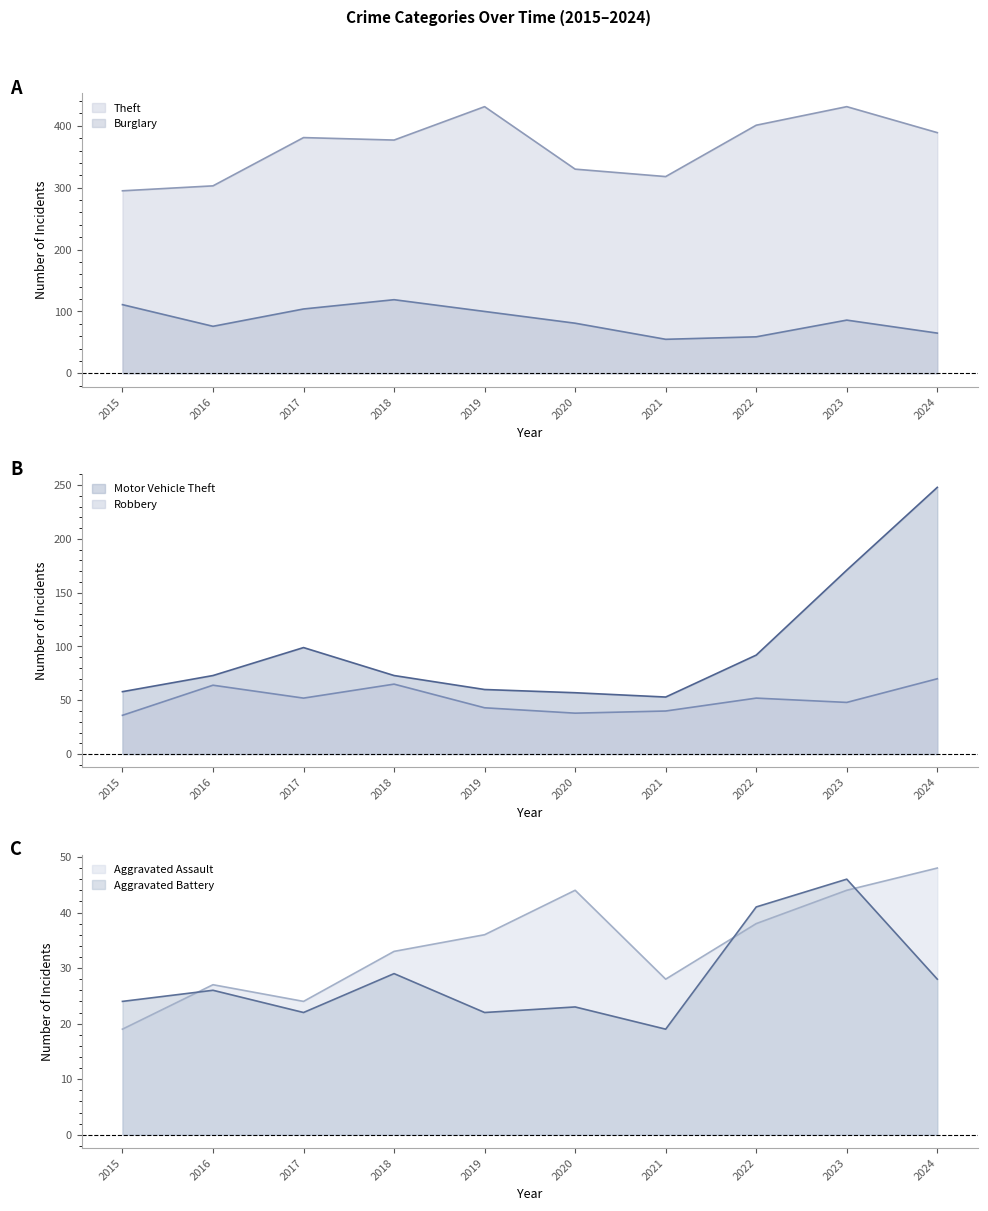

The Robbery series shows 36 at 2015. True or false?

True